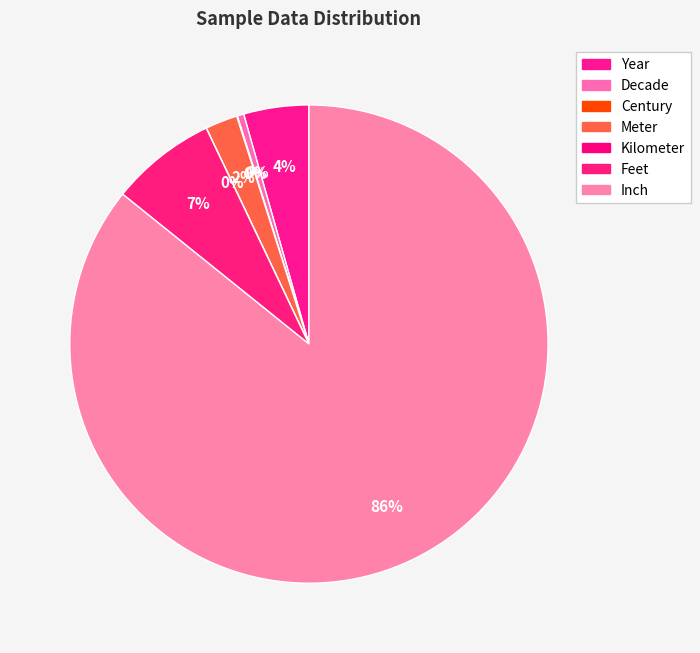

What is the ratio of the value at Year to the value at Kilometer?

2020.0